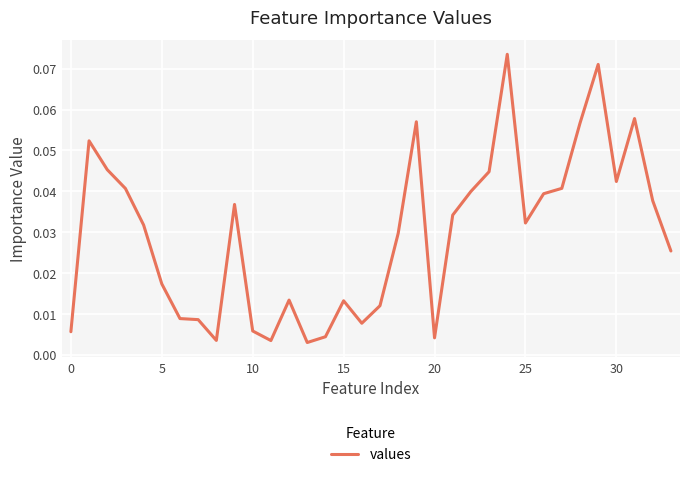

How many categories are shown in the chart?

34